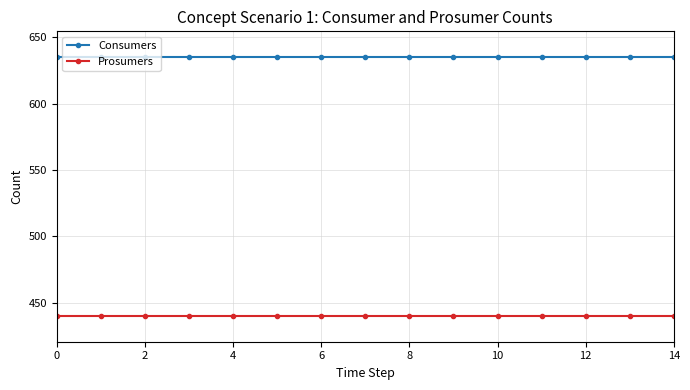

True or false: Prosumers and Consumers cross at least once.

False